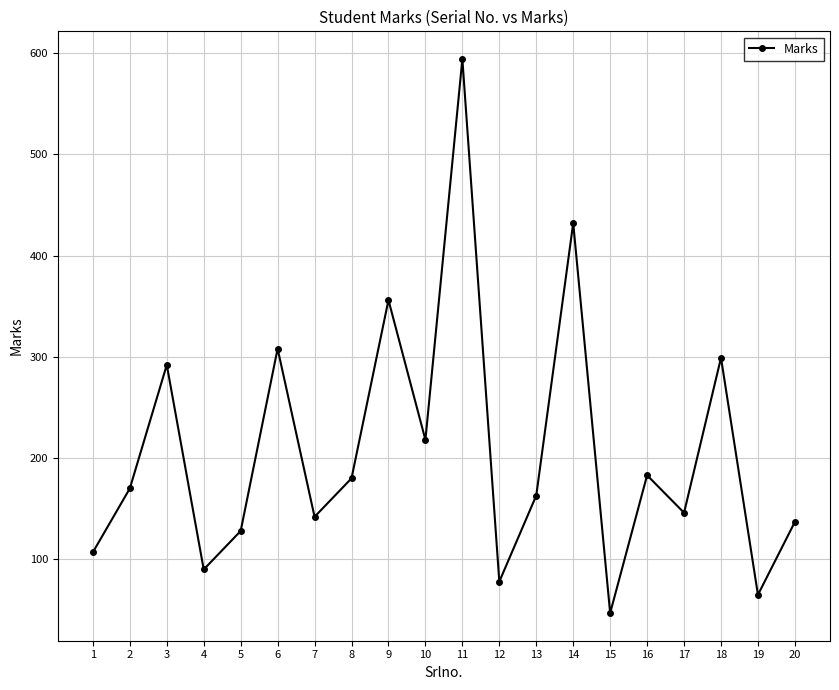

Reading left to right, transcribe all the data shown in this chart.

1=107	2=170	3=292	4=90	5=128	6=308	7=142	8=180	9=356	10=218	11=594	12=78	13=163	14=432	15=47	16=183	17=146	18=299	19=65	20=137